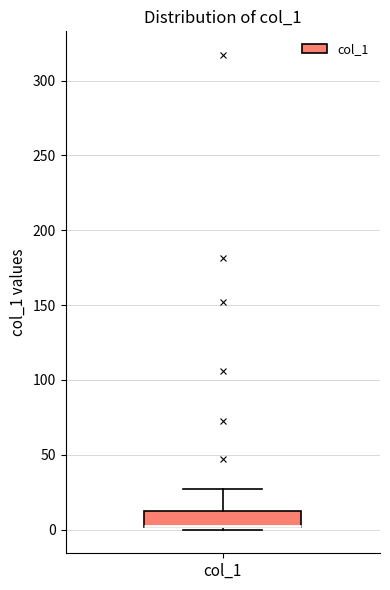

Transcribe this box plot: give where the median line is, the range the box spans, and where the two whiskers end, as read against the y-axis. The values are not printed on the chart, so give them approximately, as read against the axis.

median 5 (drawn on the box's lower edge), box 0 to 10, whiskers 0 (just below the box's lower edge) to 25